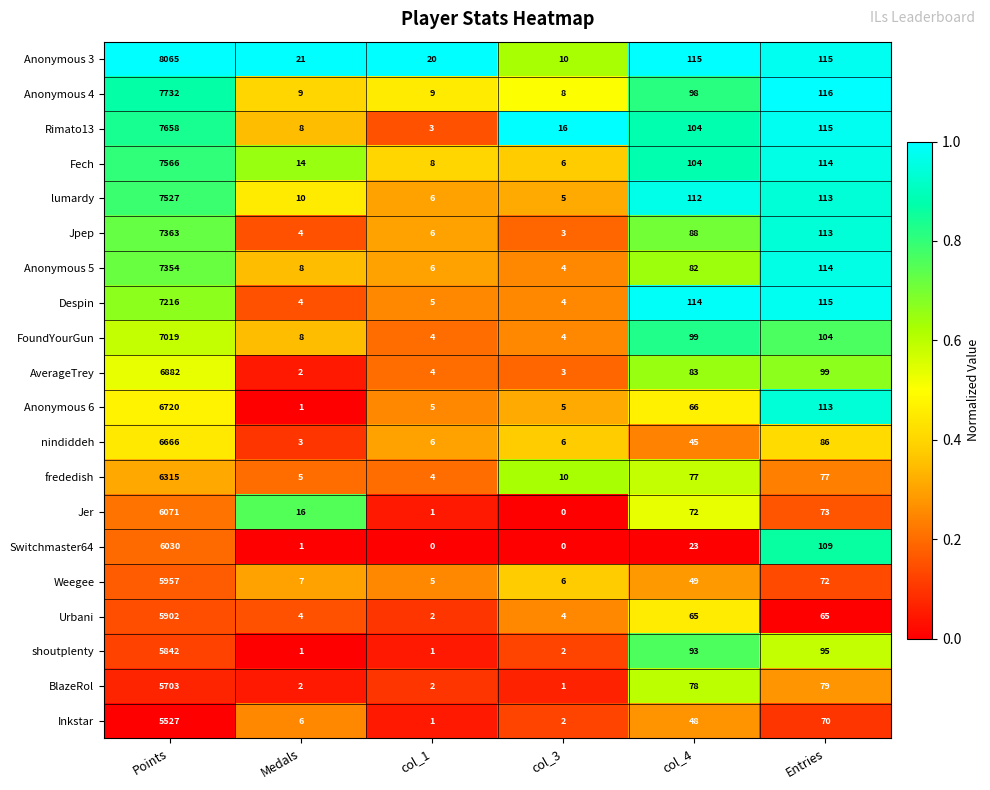

At which label is nindiddeh closest to 3334?

Entries